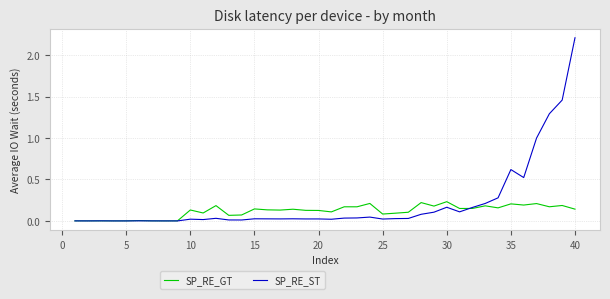

Which series has the largest total across all categories?

SP_RE_ST